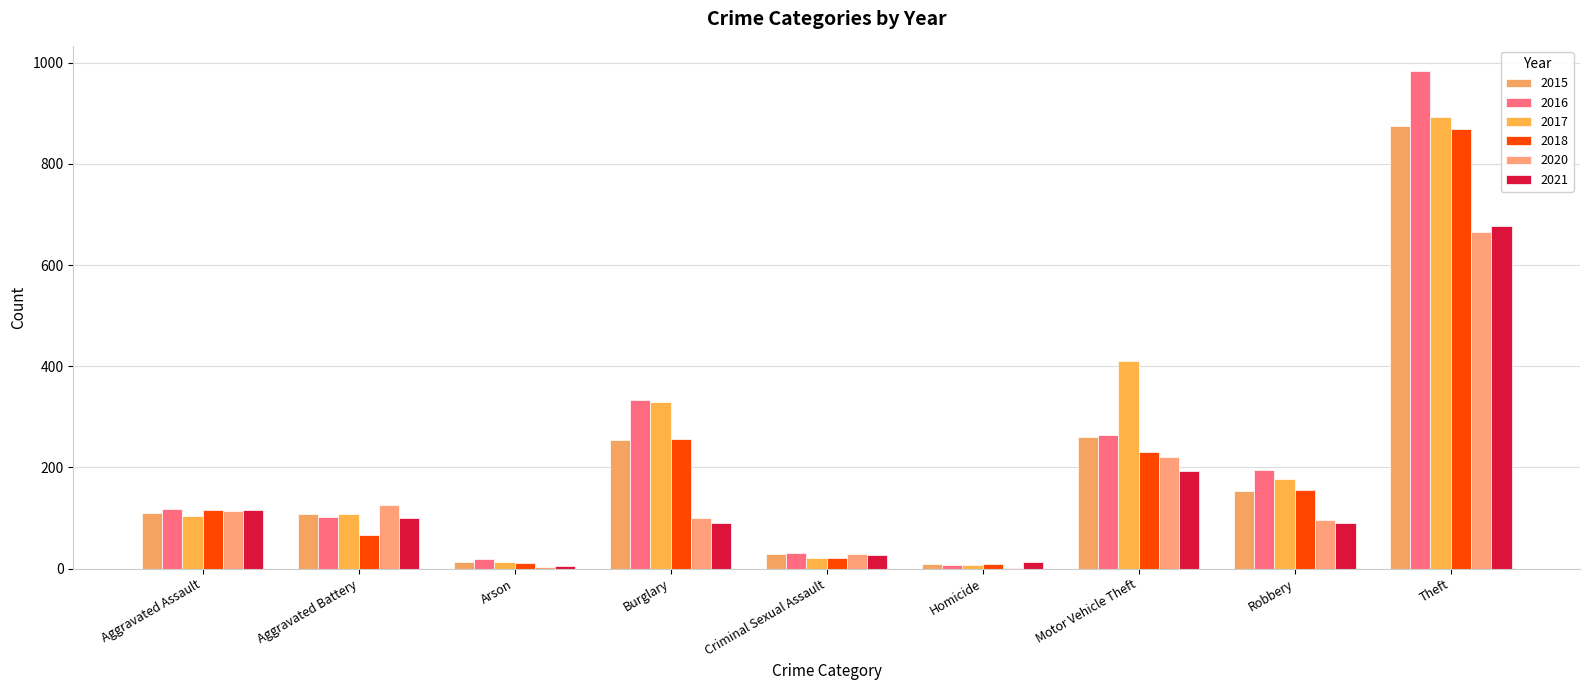

Does the chart contain stacked bars?

No